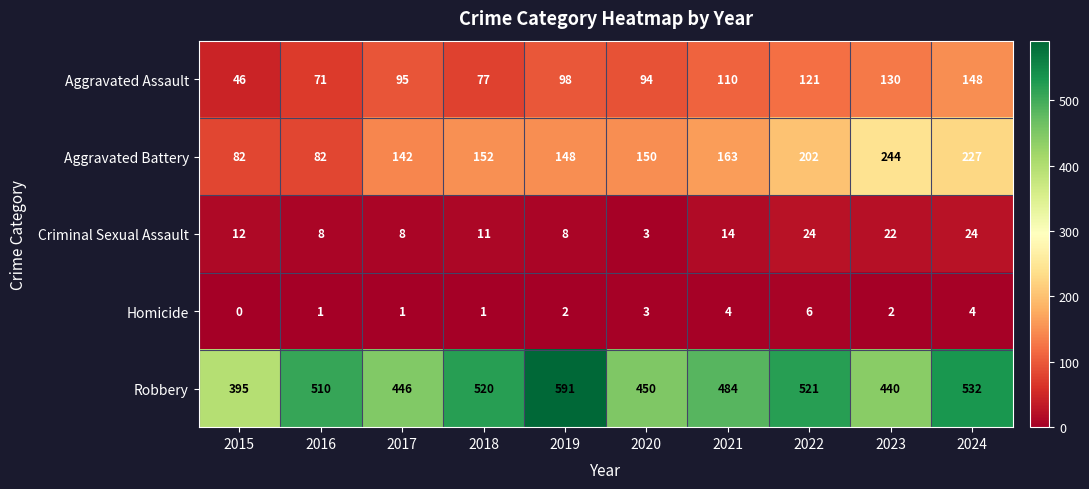

At which category is the sum across all series the highest?

2024